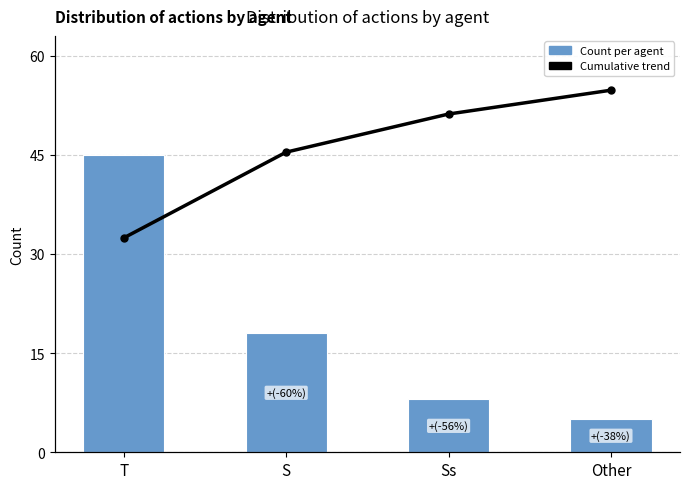

At which label does Cumulative trend reach its minimum?

T